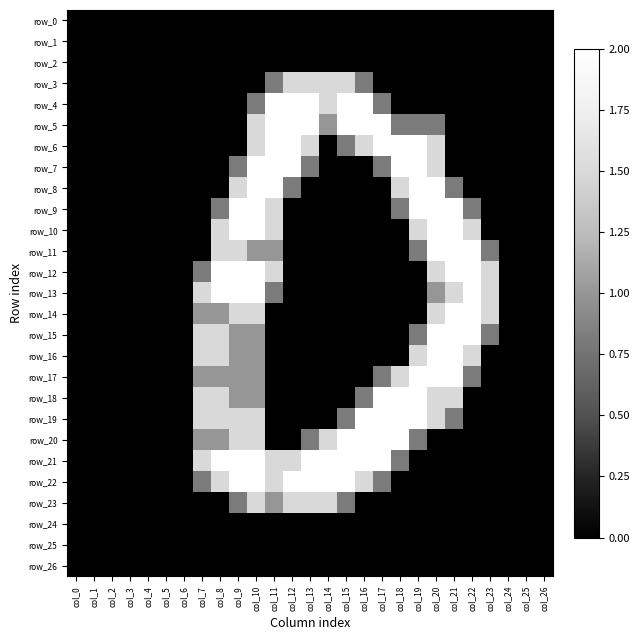

What is the average value of the row_23 series?

0.3